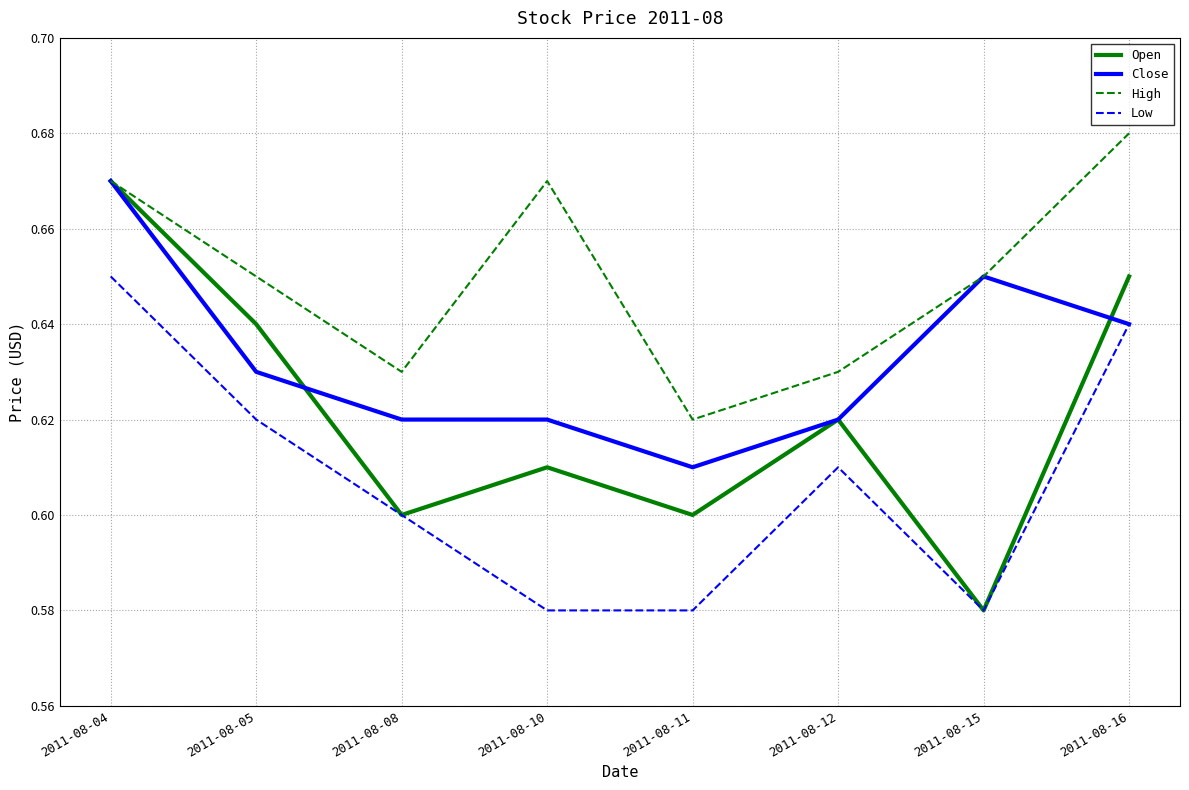

Between 2011-08-08 and 2011-08-11, which series saw the biggest shift?

Low